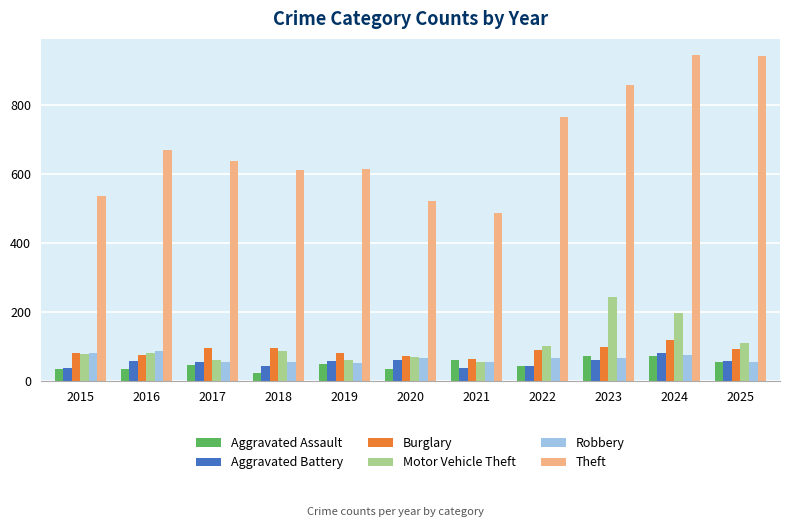

What is the value of the Motor Vehicle Theft bar at the 2nd from the left?

81